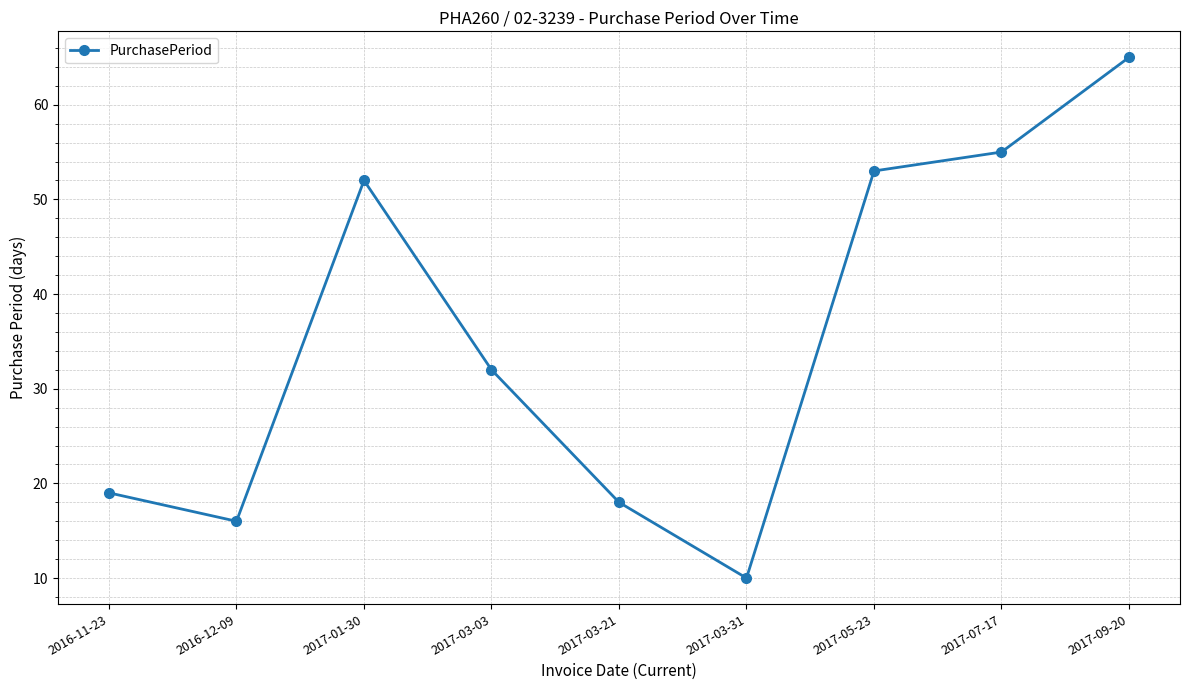

Approximately how many times larger is the value at 2017-05-23 compared to 2017-01-30?

1.0